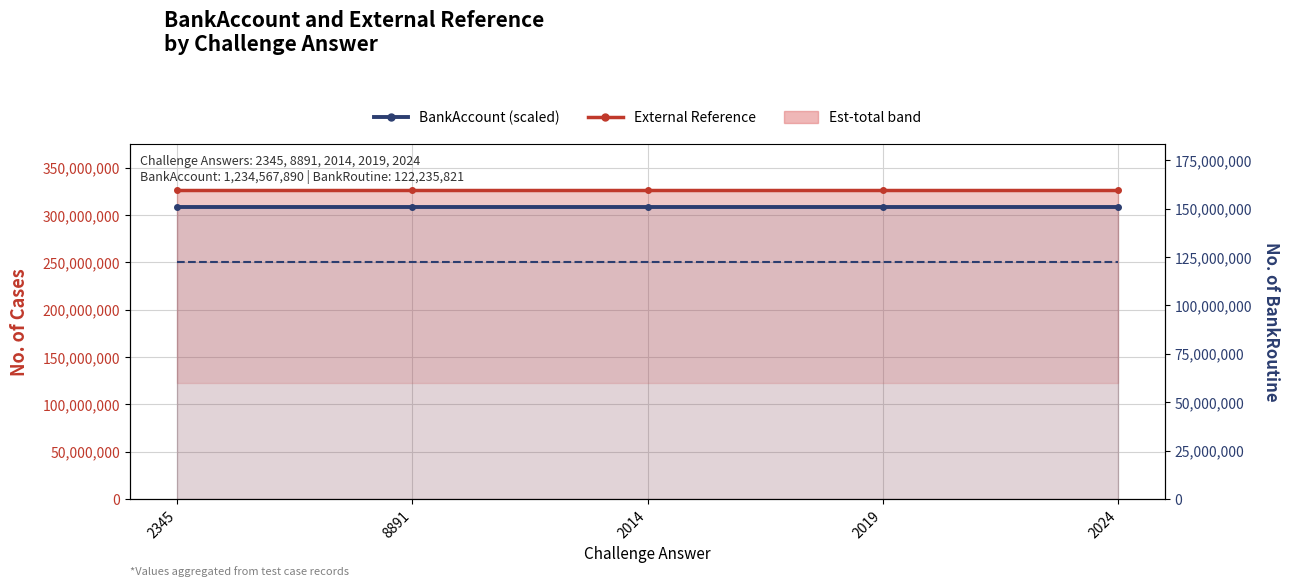

True or false: BankAccount (scaled) and External Reference intersect in this chart.

False